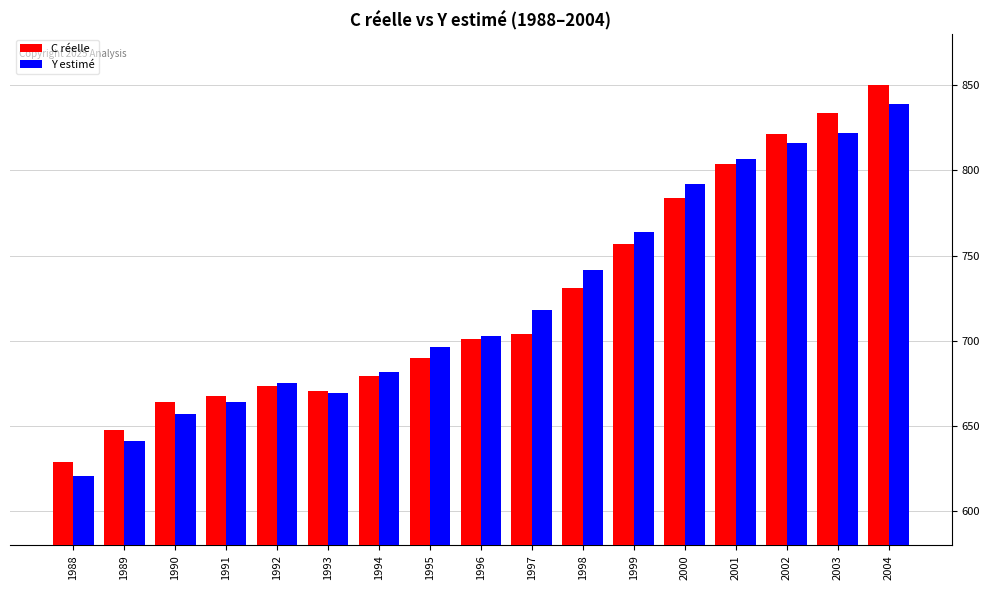

What is the maximum value for C réelle?

850.3